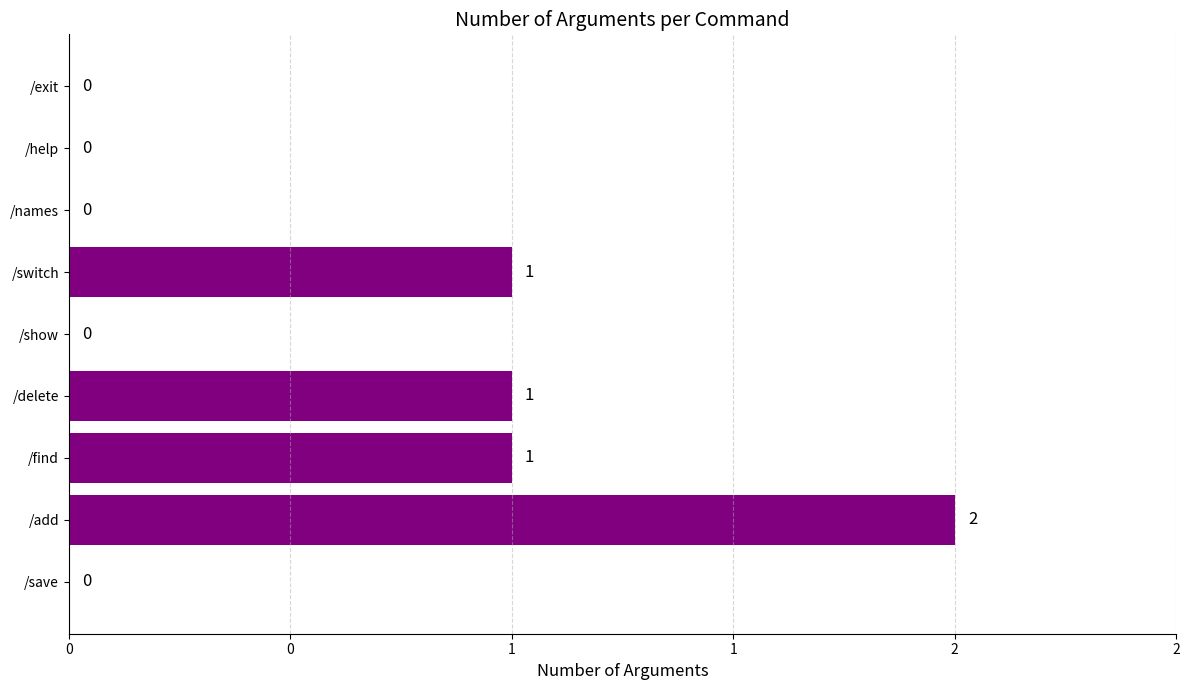

Count the number of categories in the chart.

9